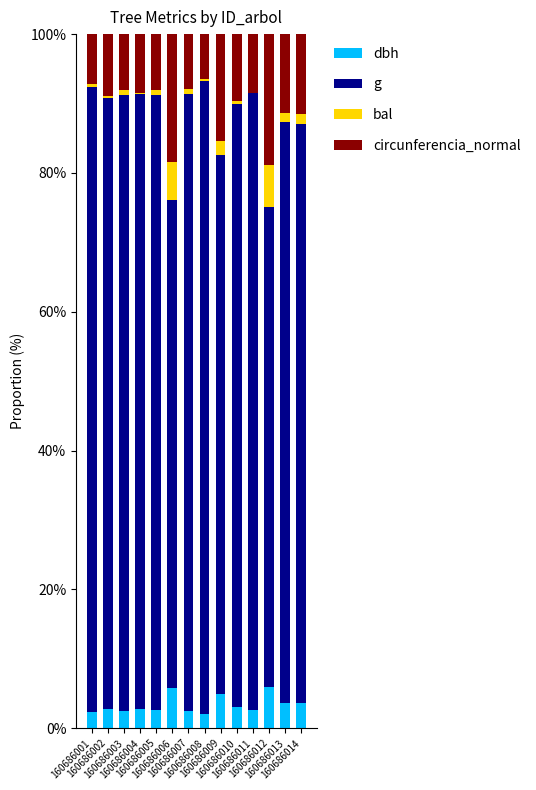

Between 160686004 and 160686011, which series saw the biggest shift?

g